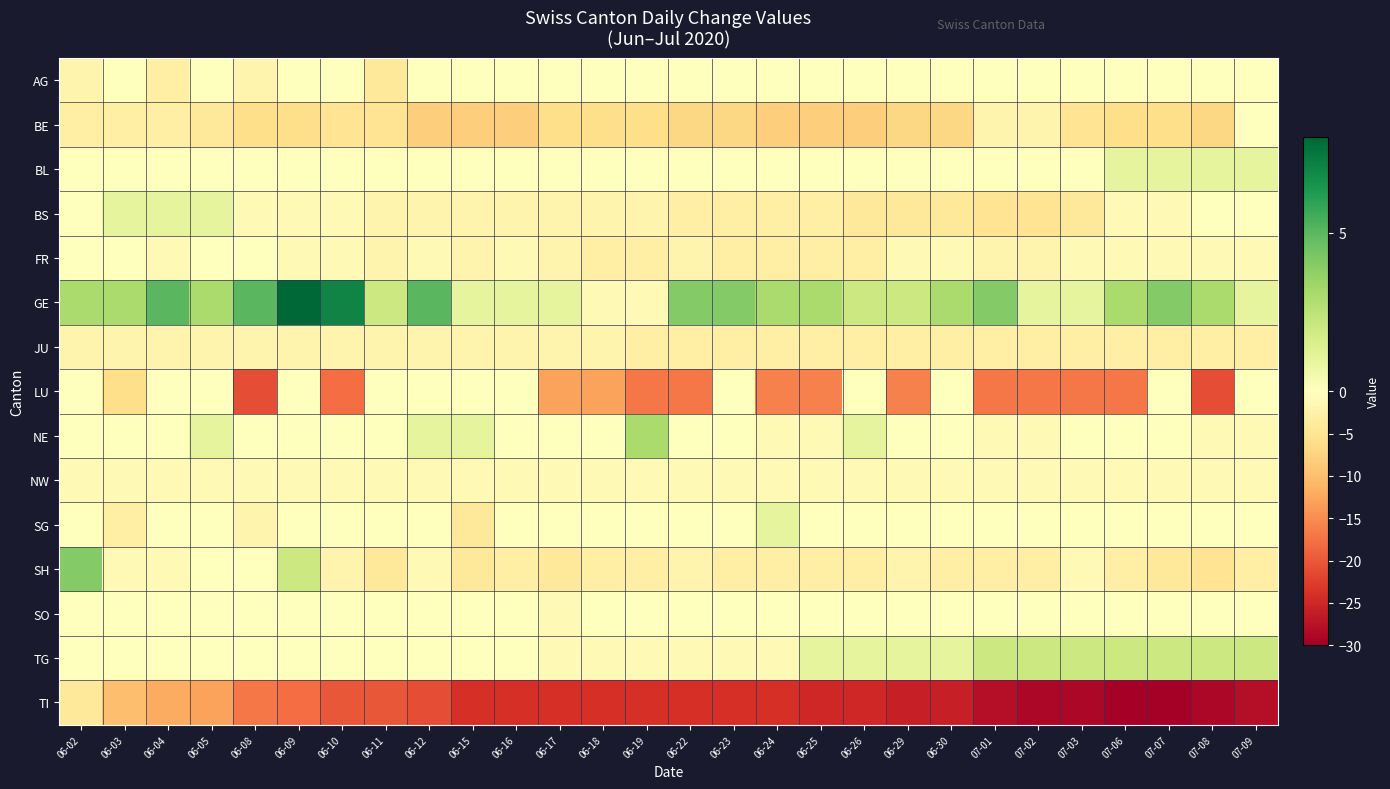

Which series has the widest spread of values?

TI